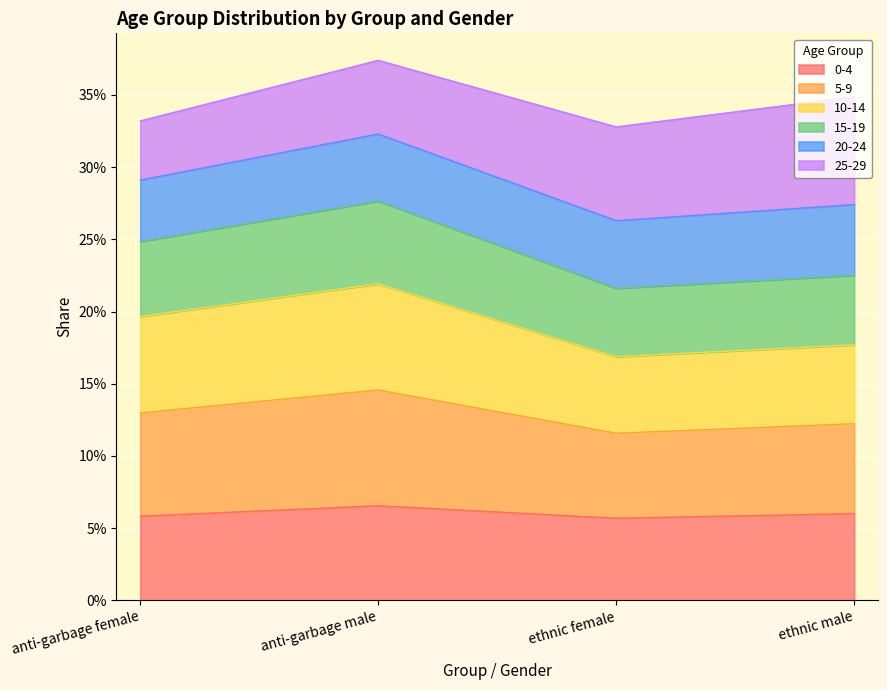

Does the chart display data point markers on the line(s)?

No